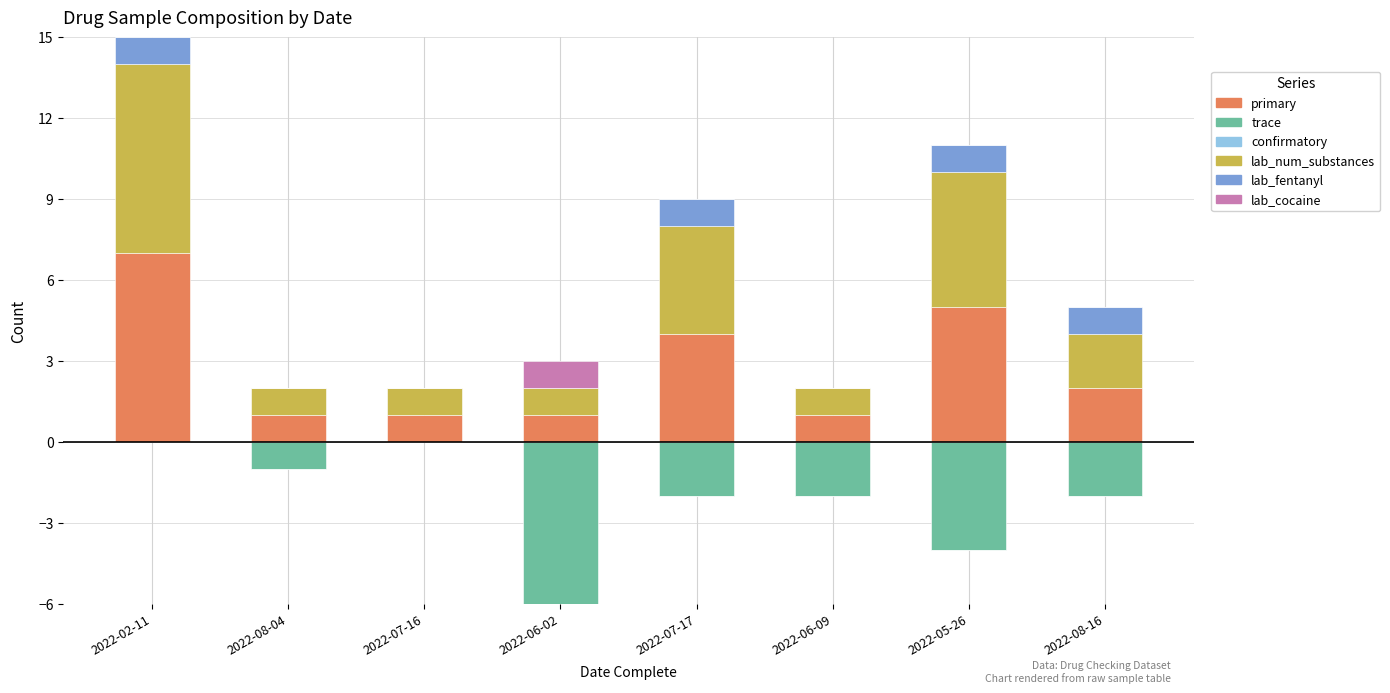

At which category is the sum across all series the highest?

2022-02-11